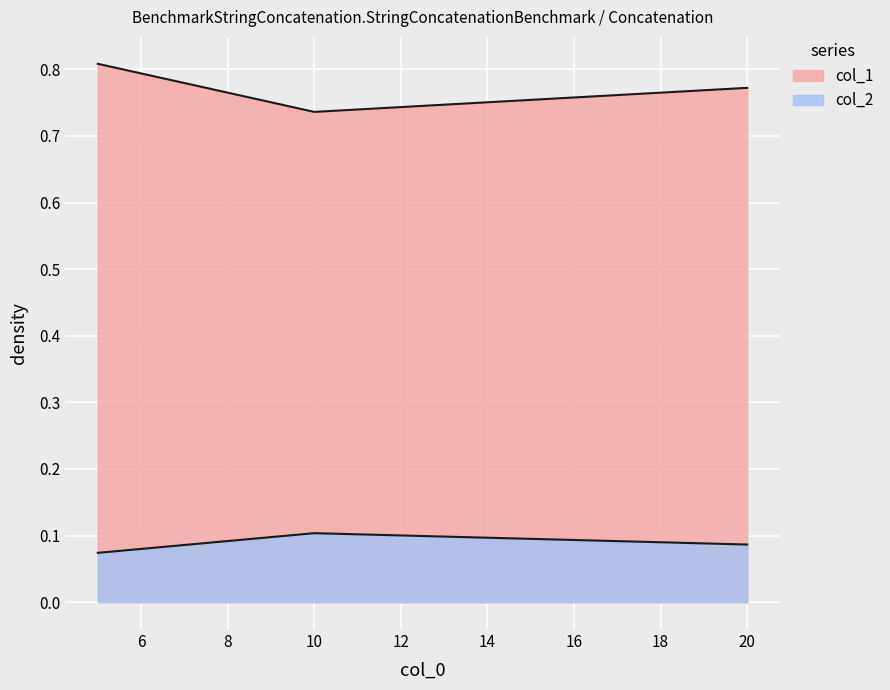

How many lines are shown in the chart?

2